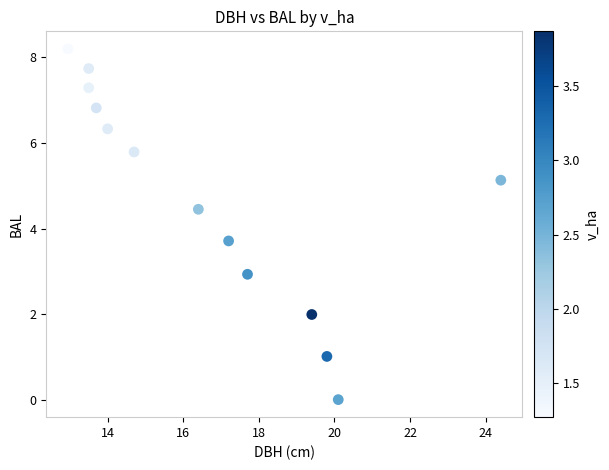

What is the range of Y values (max minus min)?

8.2